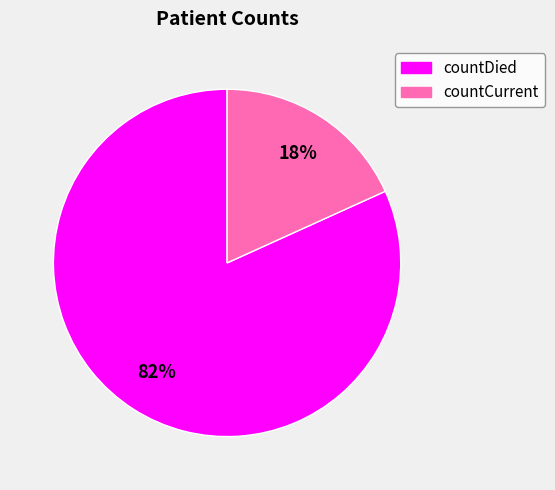

Between countDied and countCurrent, which is larger?

countDied